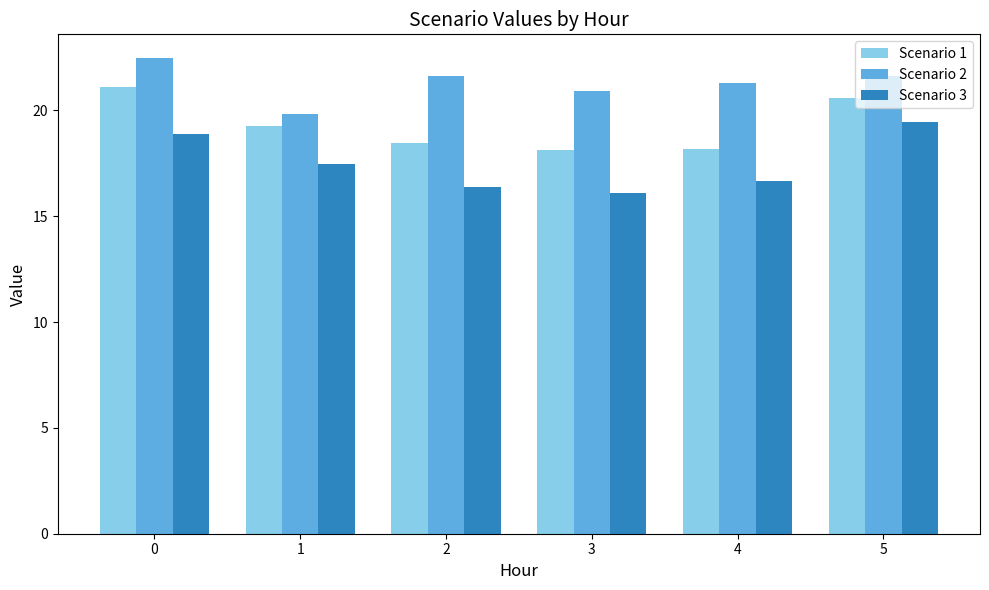

The Scenario 1 series shows 5.8 at 0. True or false?

False